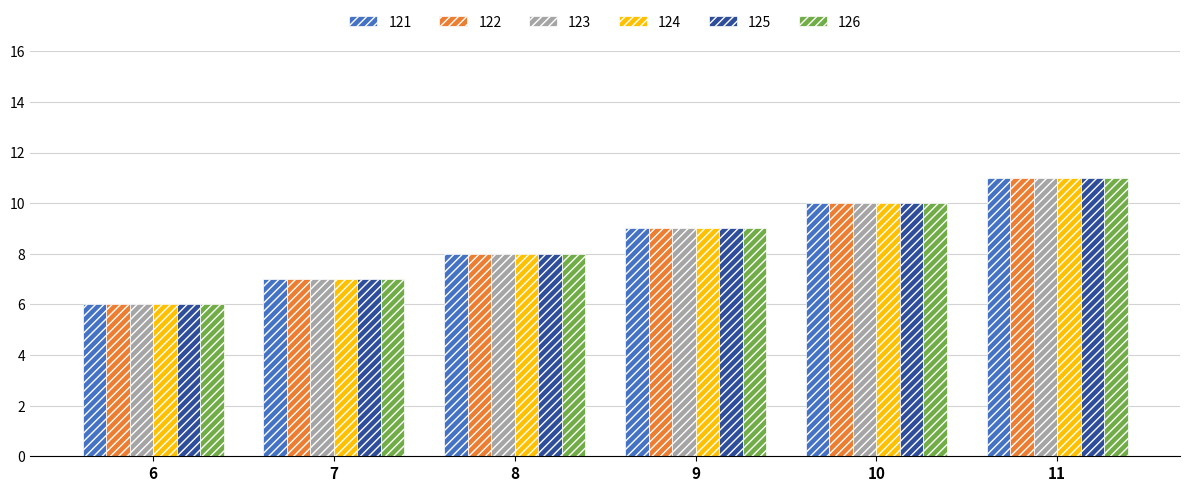

Rank the categories by 121 value from highest to lowest.

11, 10, 9, 8, 7, 6